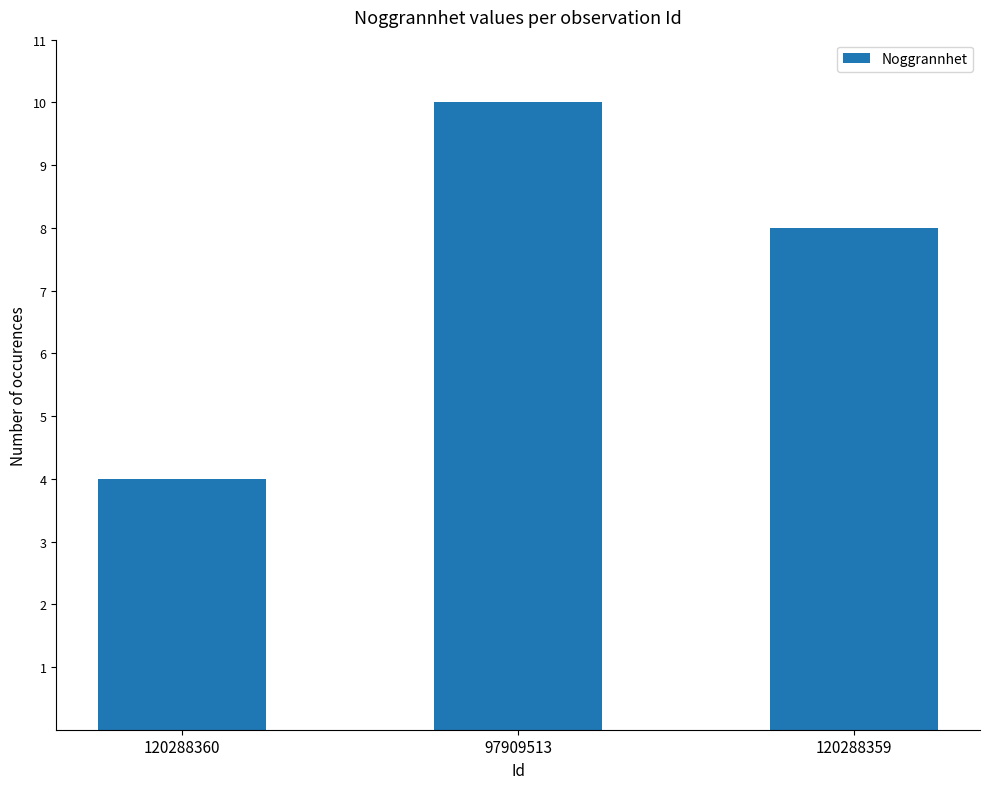

What is the average value?

7